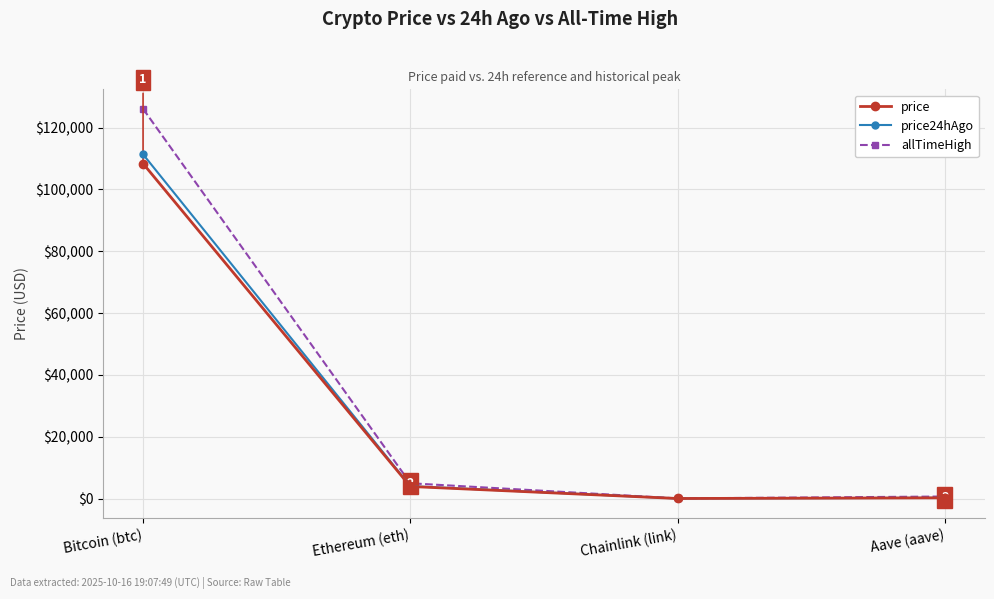

Between Bitcoin (btc) and Chainlink (link), which series saw the biggest shift?

allTimeHigh